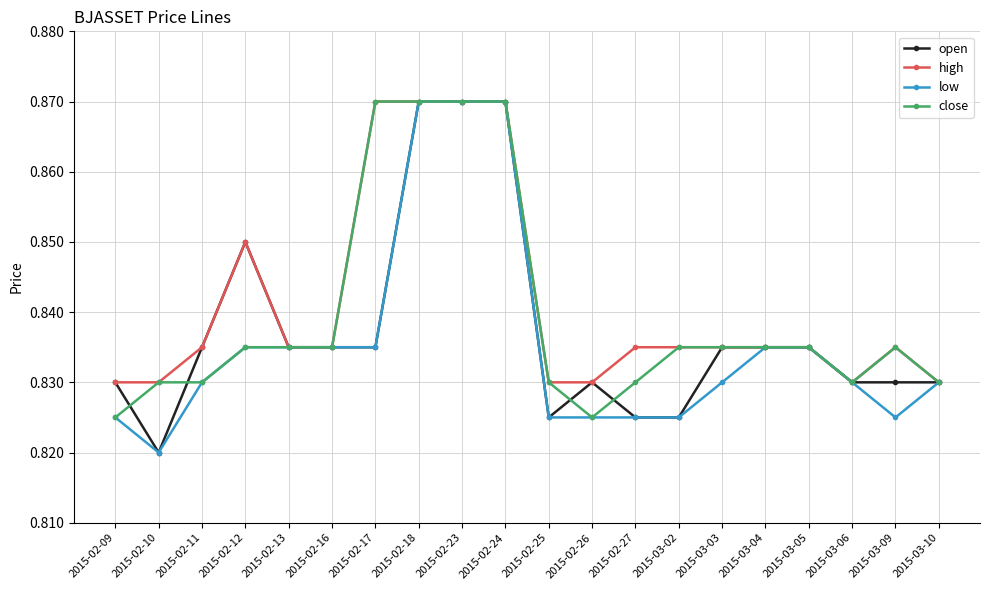

At which label is low closest to 0?

2015-02-10